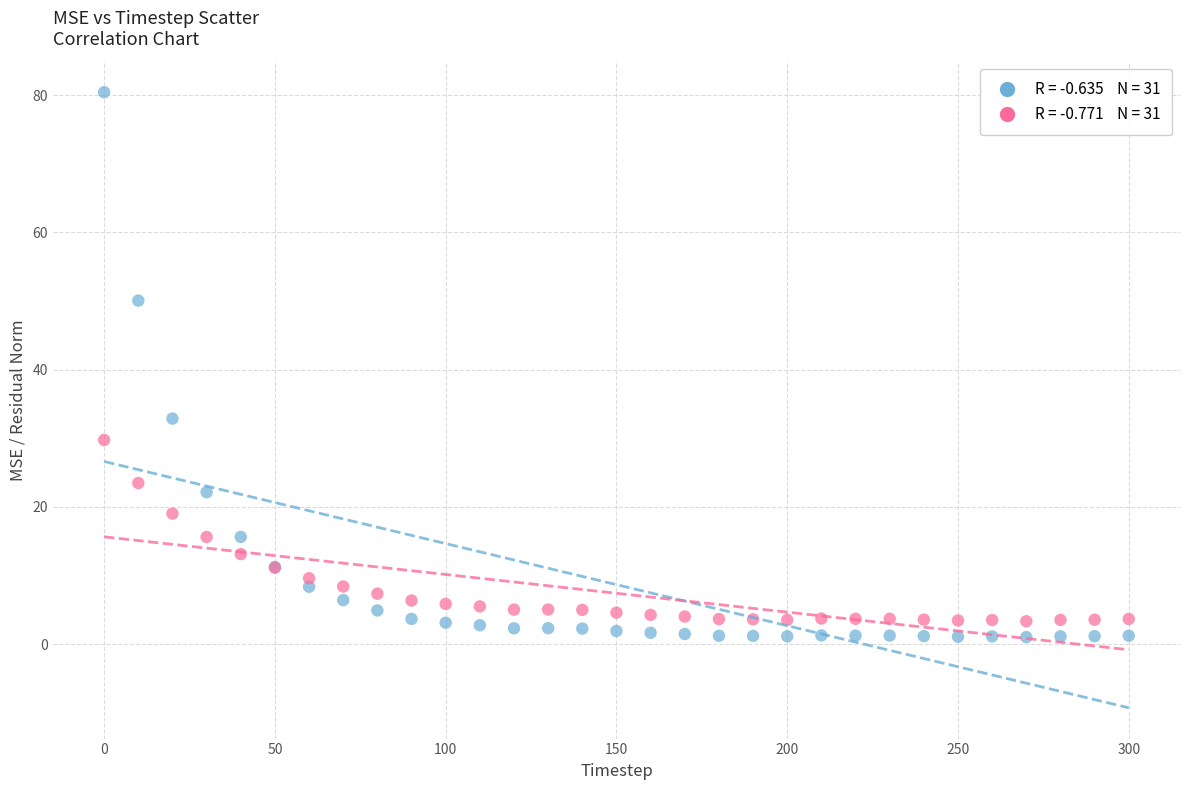

Across all series, what Y value is closest to 40?

32.9